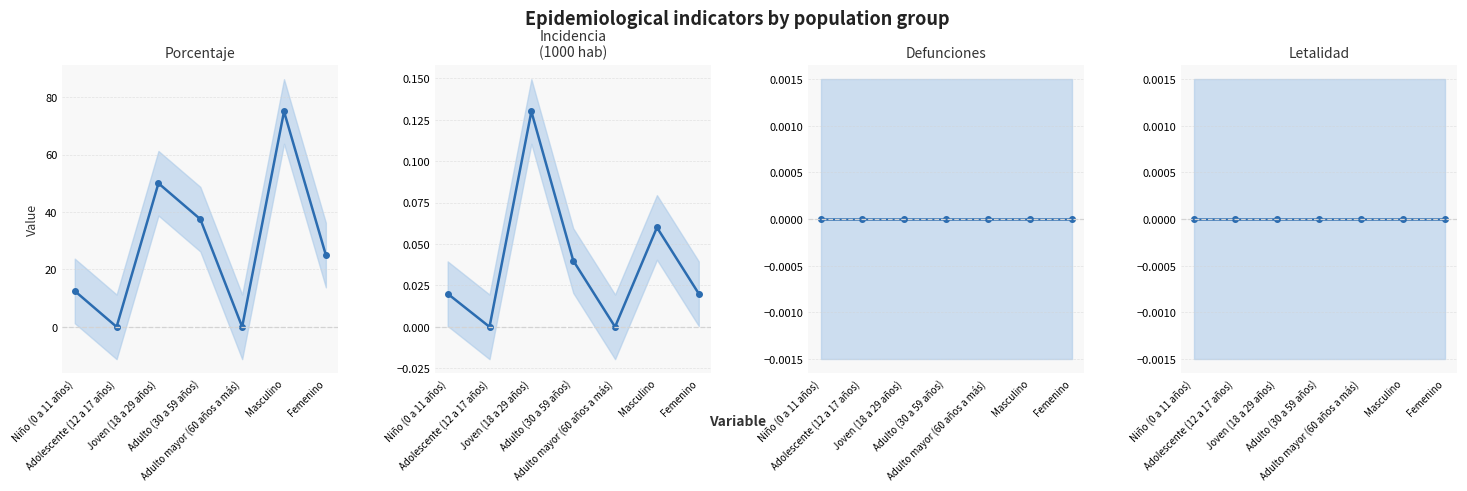

What is the label of the 2nd point from the left?

Adolescente (12 a 17 años)